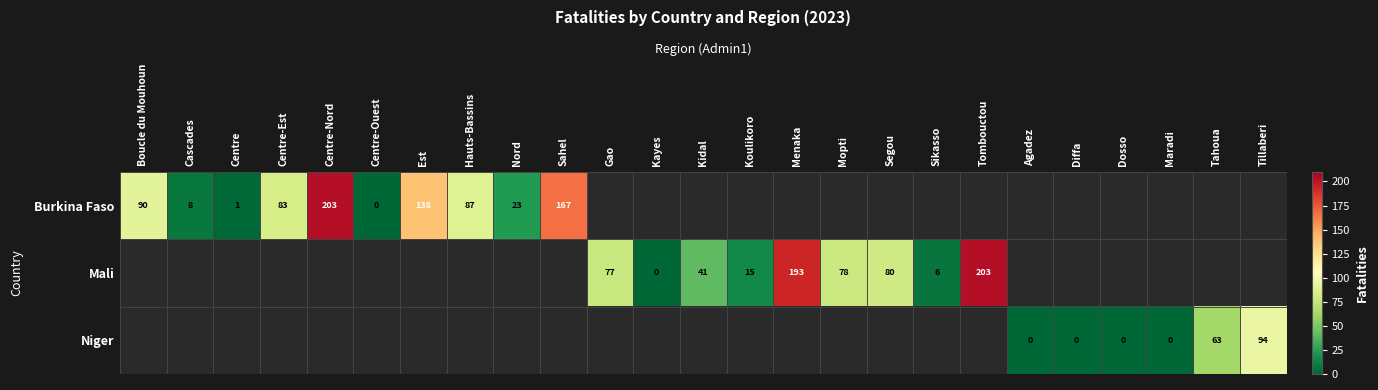

The Niger series shows 63 at Tahoua. True or false?

True